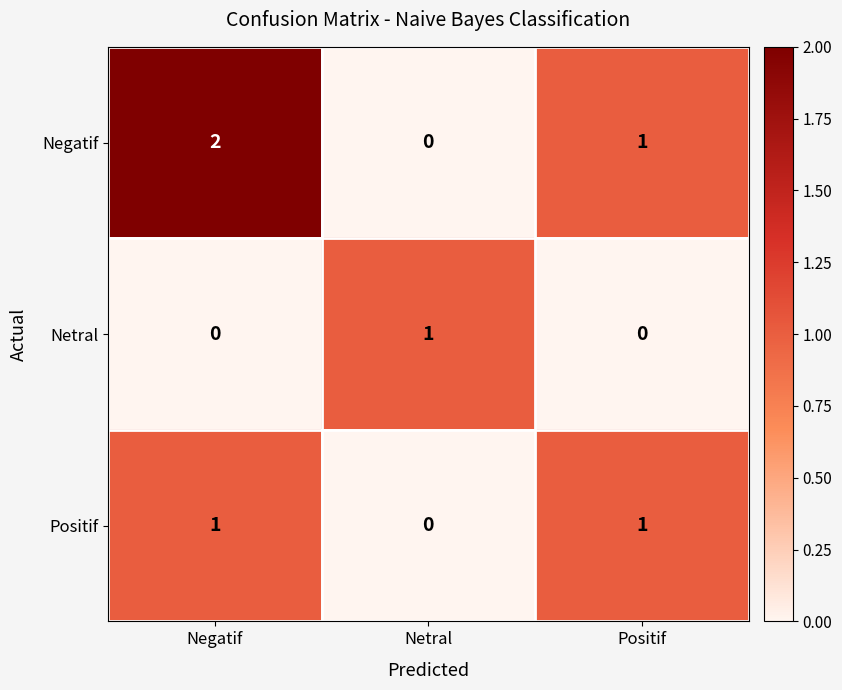

At which label is Positif closest to 0?

Netral